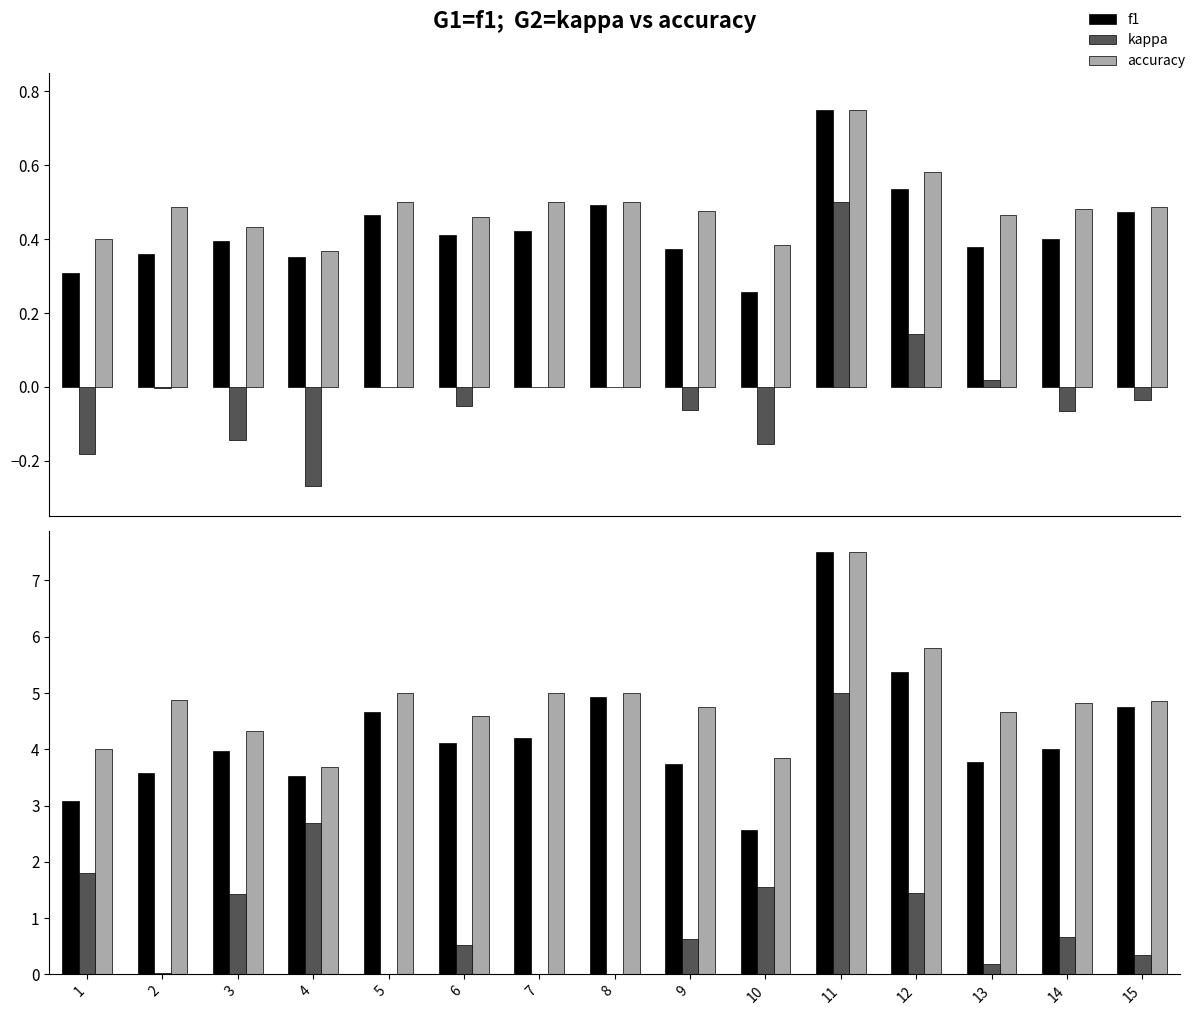

True or false: f1 has a value of 3.6 at 2.

True